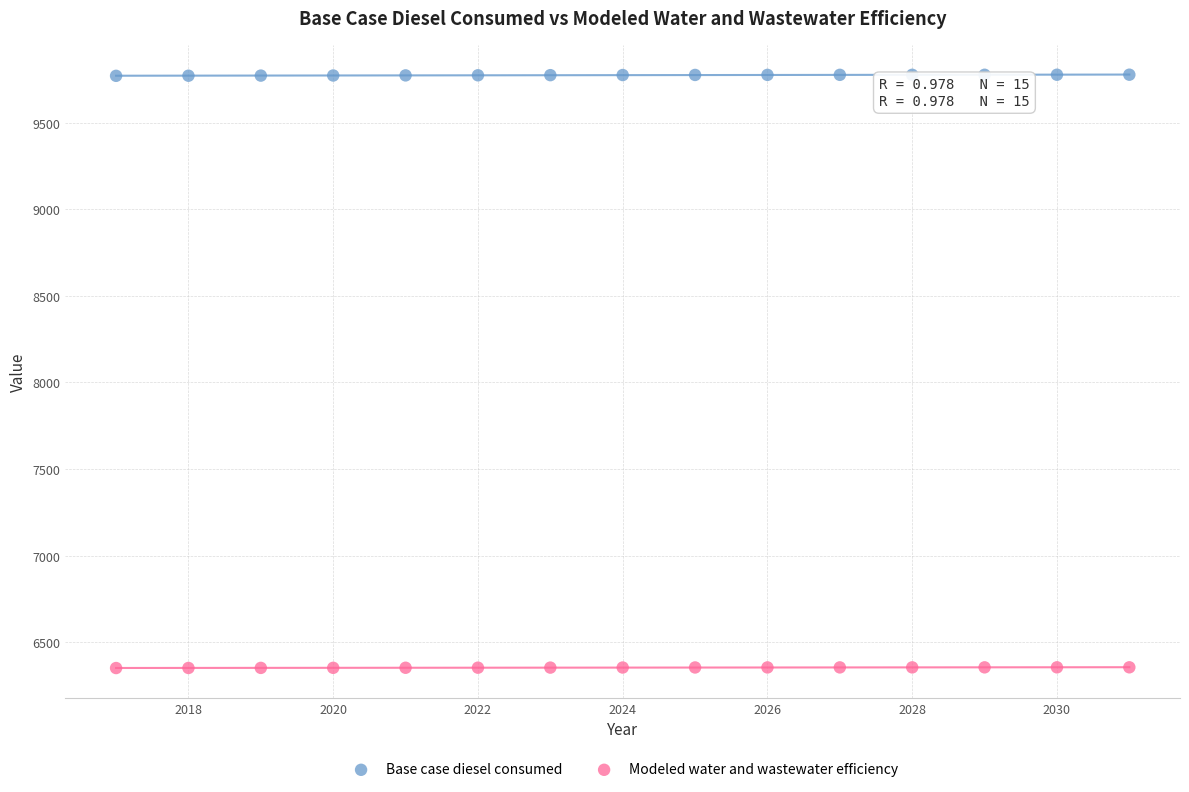

Which series contains the lowest Y value?

Modeled water and wastewater efficiency